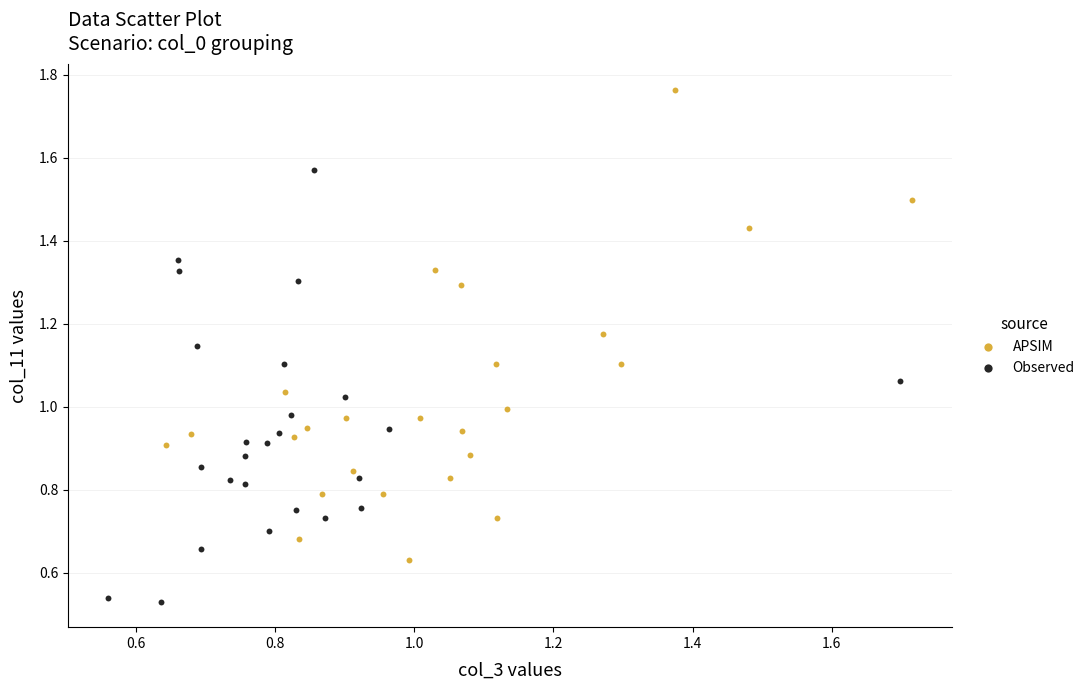

Which series contains the highest Y value?

APSIM